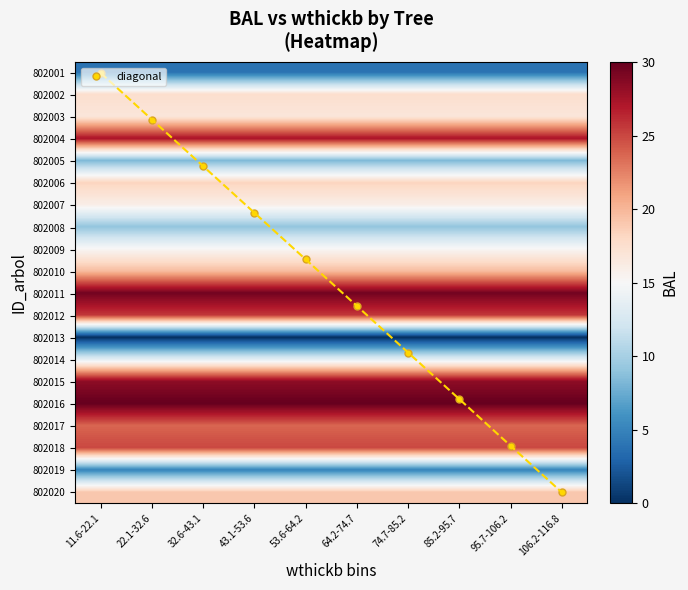

Which has a higher value, 106.2-116.8 or 22.1-32.6?

106.2-116.8